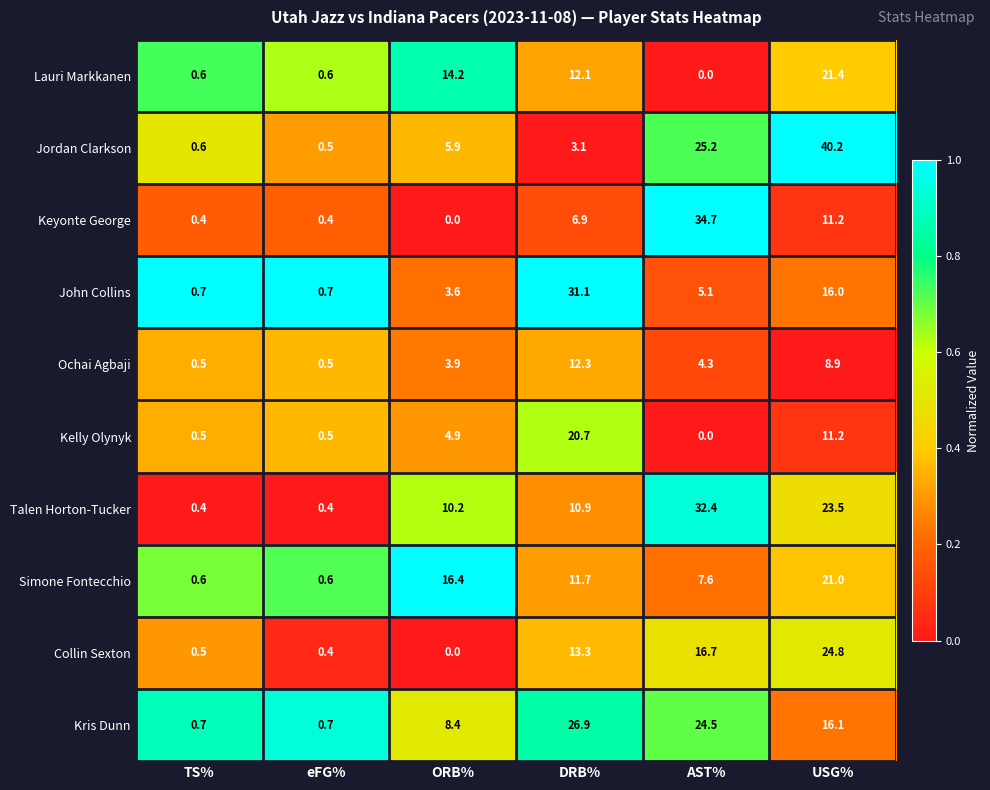

What is the difference between the highest and lowest values at DRB%?

28.0